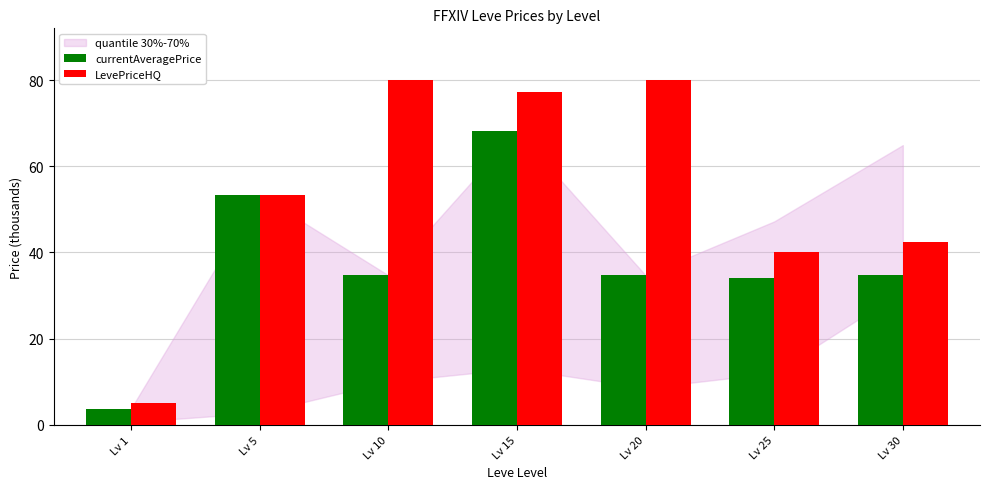

How many data points in LevePriceHQ are less than 53?

3